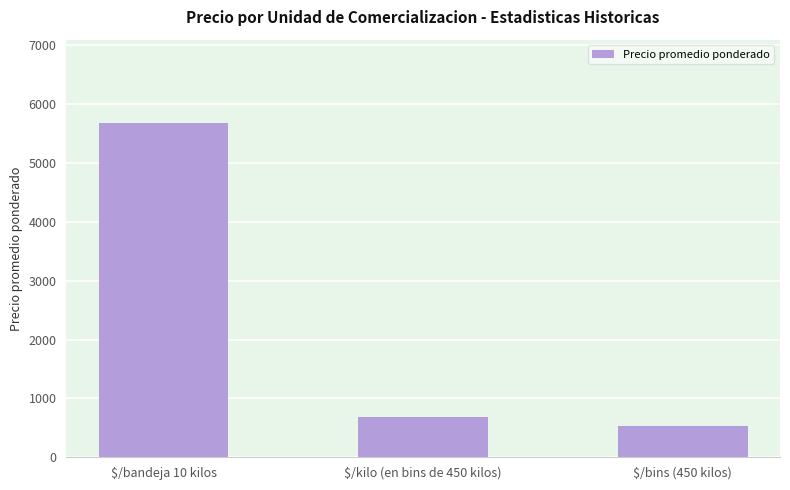

What is the average value?

2299